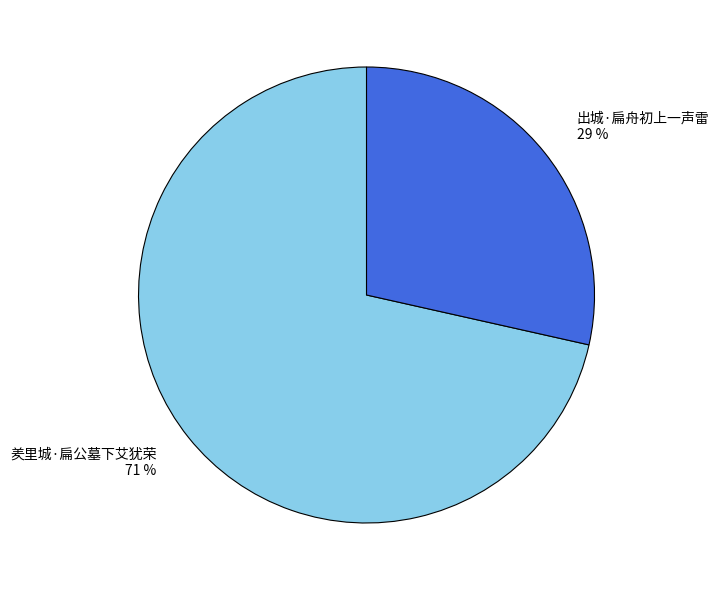

How many segments does this pie chart have?

2